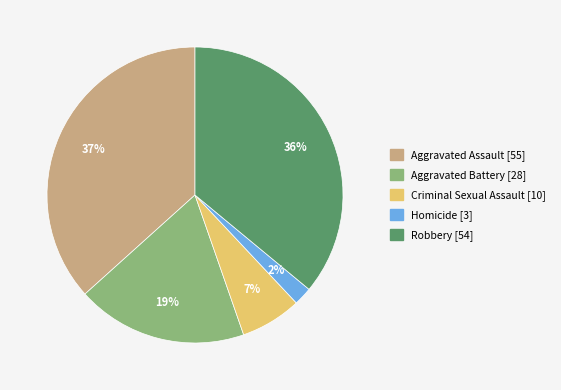

Count the number of slices in the pie.

5